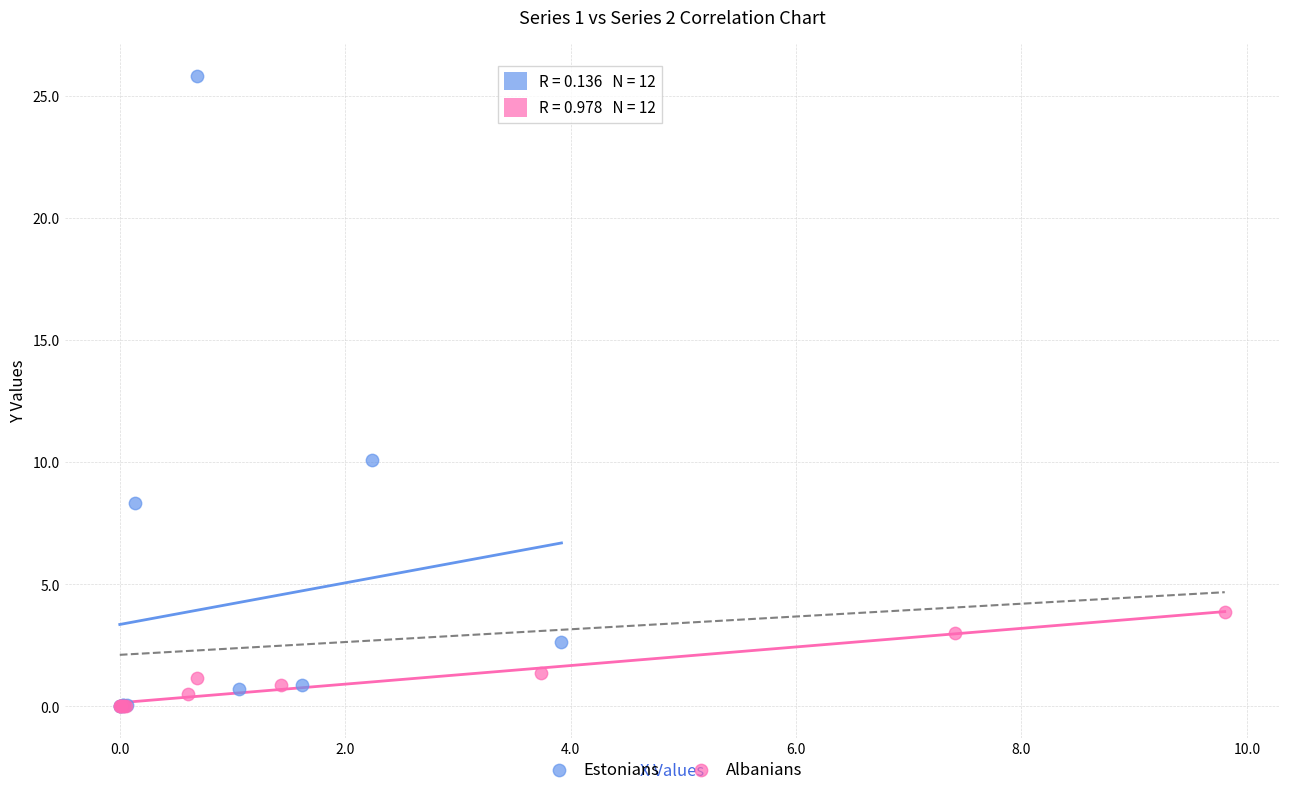

Which series contains the highest Y value?

Estonians